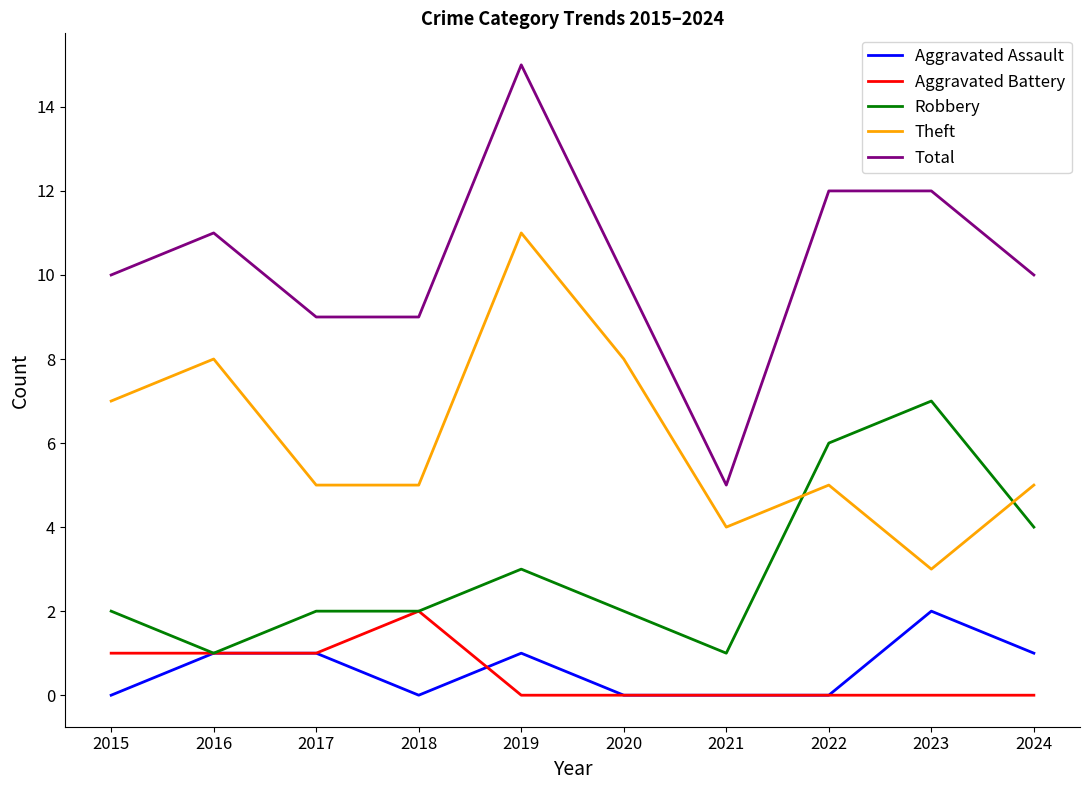

Reading right to left, transcribe all the data shown in this chart.

Aggravated Assault: 1	2	0	0	0	1	0	1	1	0
Aggravated Battery: 0	0	0	0	0	0	2	1	1	1
Robbery: 4	7	6	1	2	3	2	2	1	2
Theft: 5	3	5	4	8	11	5	5	8	7
Total: 10	12	12	5	10	15	9	9	11	10